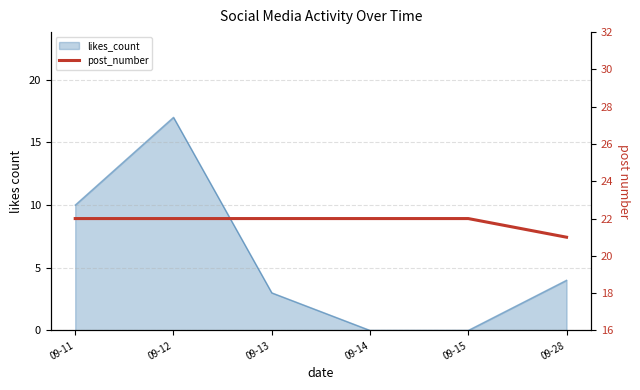

Count the values in the range 22 to 23.

5